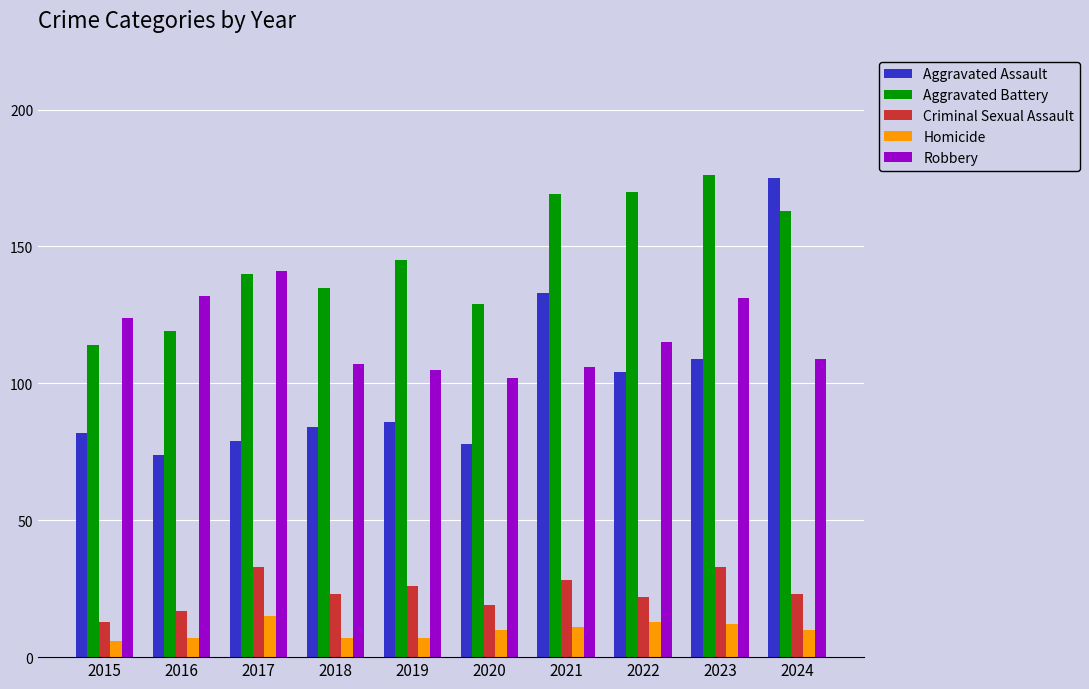

Reading left to right, extract all data points from this chart.

Aggravated Assault: 2015=82	2016=74	2017=79	2018=84	2019=86	2020=78	2021=133	2022=104	2023=109	2024=175
Aggravated Battery: 2015=114	2016=119	2017=140	2018=135	2019=145	2020=129	2021=169	2022=170	2023=176	2024=163
Criminal Sexual Assault: 2015=13	2016=17	2017=33	2018=23	2019=26	2020=19	2021=28	2022=22	2023=33	2024=23
Homicide: 2015=6	2016=7	2017=15	2018=7	2019=7	2020=10	2021=11	2022=13	2023=12	2024=10
Robbery: 2015=124	2016=132	2017=141	2018=107	2019=105	2020=102	2021=106	2022=115	2023=131	2024=109